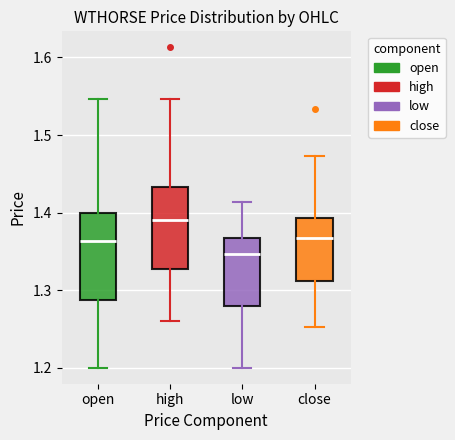

Where does the lower whisker of the box for open end on the y-axis? The values are not printed on the chart, so give them approximately, as read against the axis.

1.20